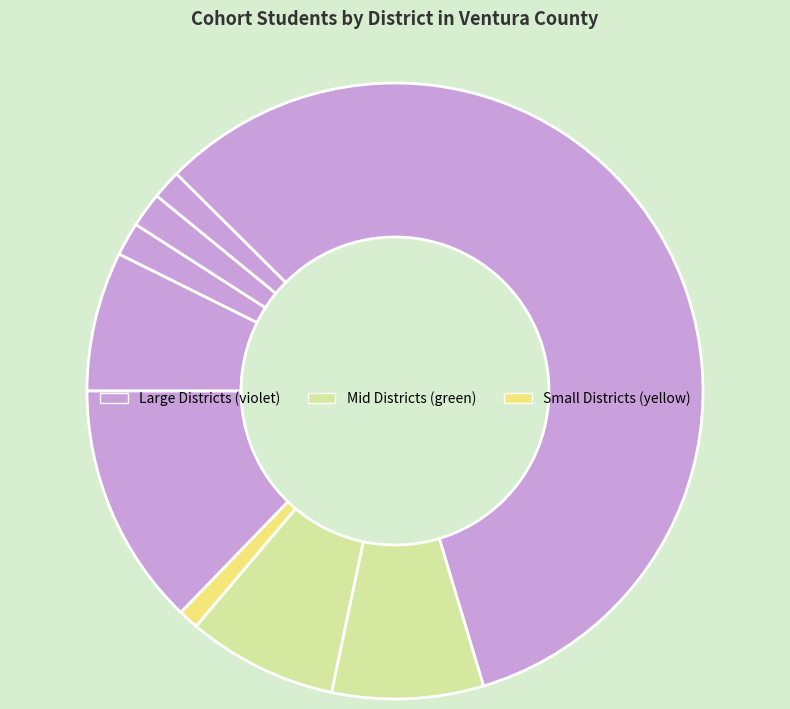

How many segments does this pie chart have?

9